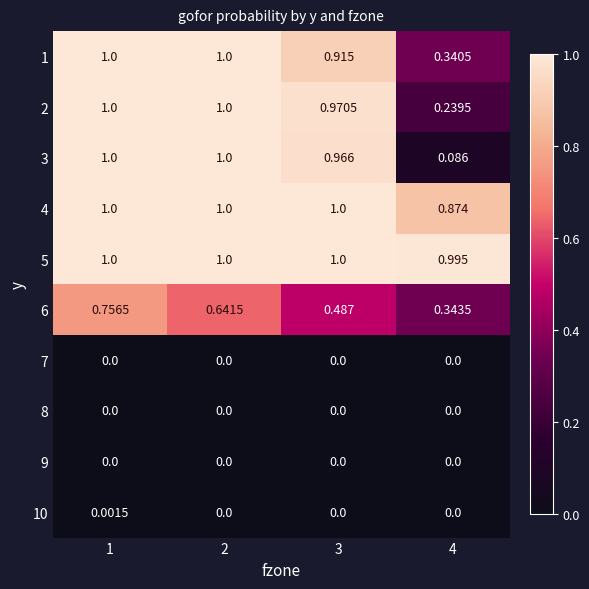

At which category is the sum across all series the highest?

1